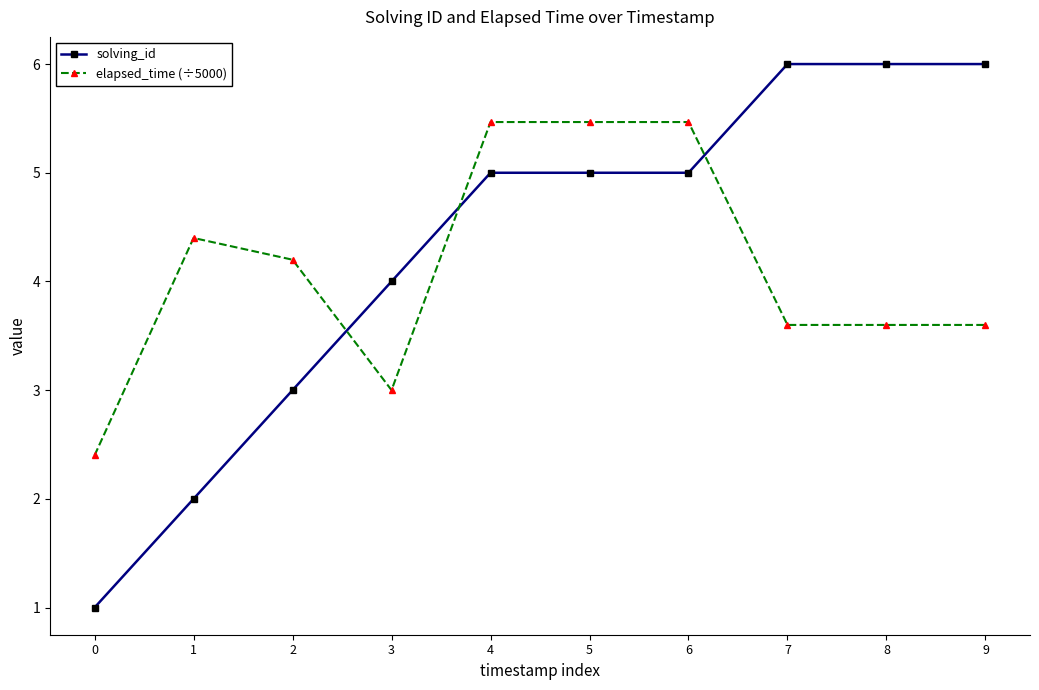

How many times do elapsed_time (÷5000) and solving_id cross each other?

3